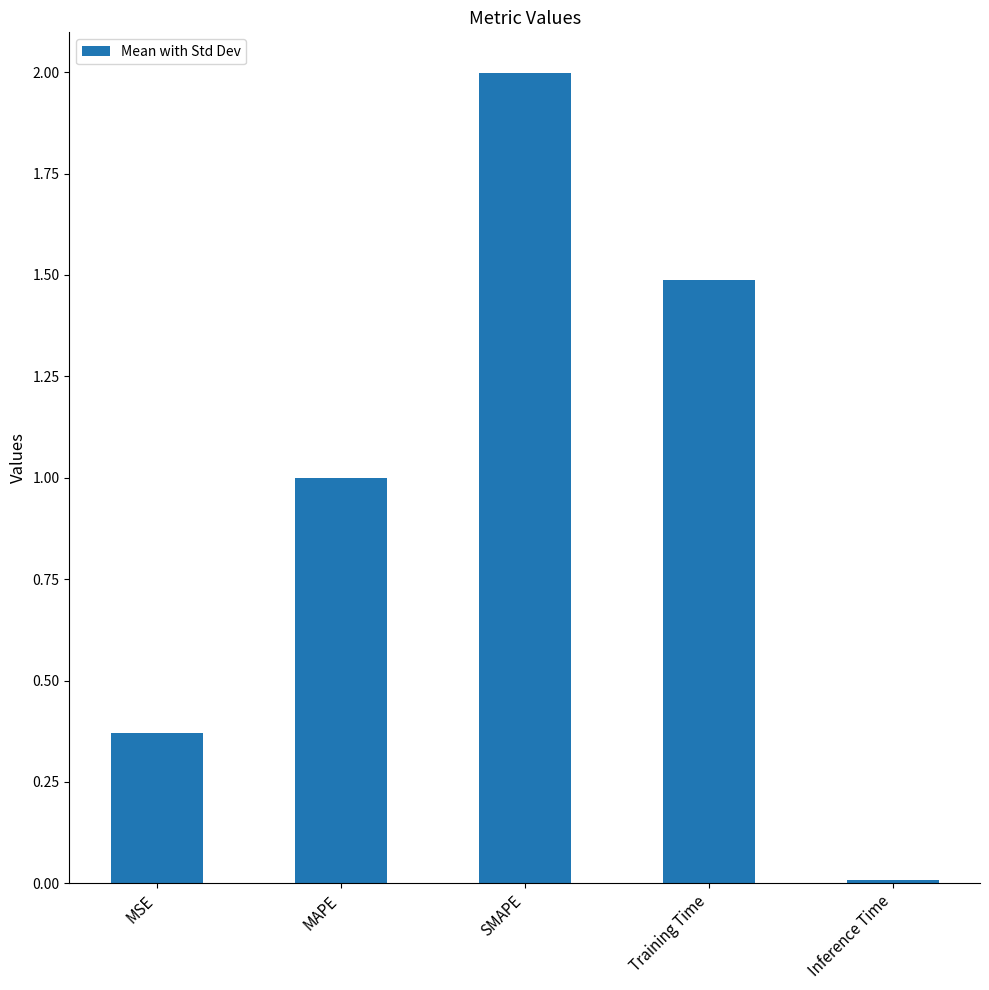

What is the difference between the values at MAPE and SMAPE?

1.0